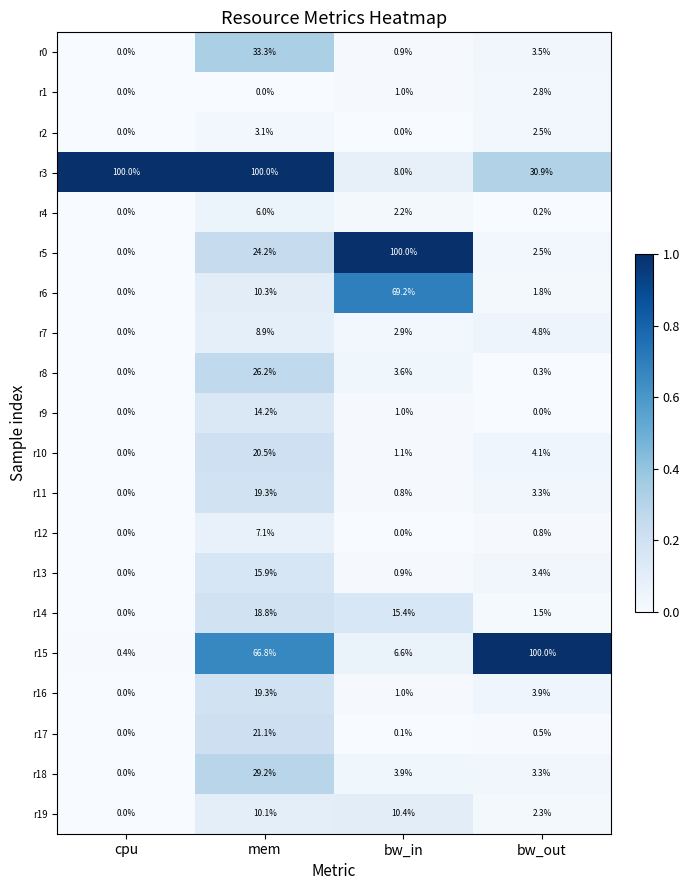

Which series has the largest range (max minus min)?

r5